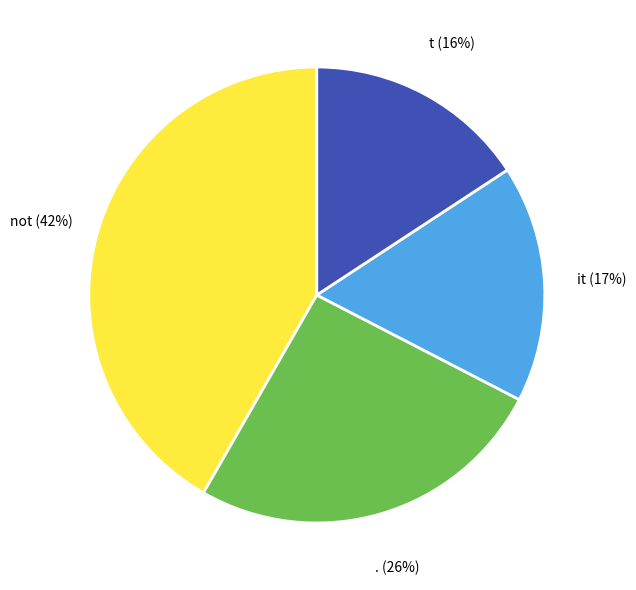

How many segments does this pie chart have?

4